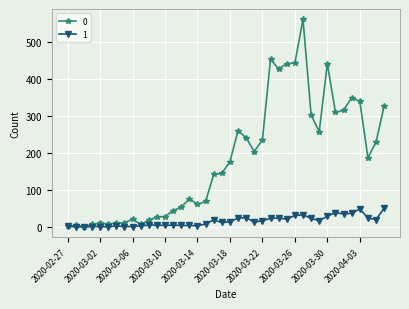

True or false: 1 has more than 0 points higher than both neighbors.

True